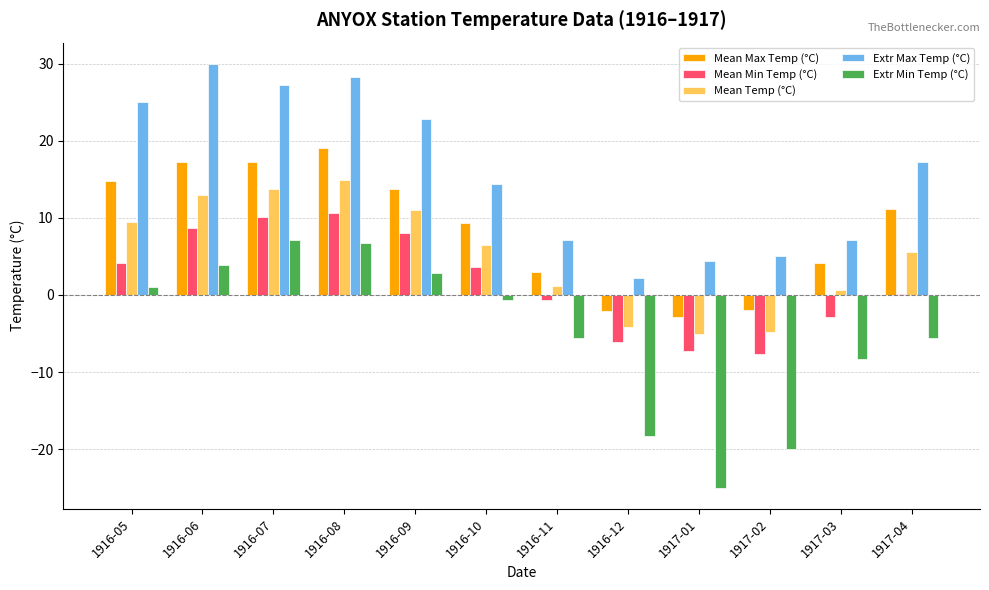

Between 1916-07 and 1917-03, which series saw the biggest shift?

Extr Max Temp (°C)